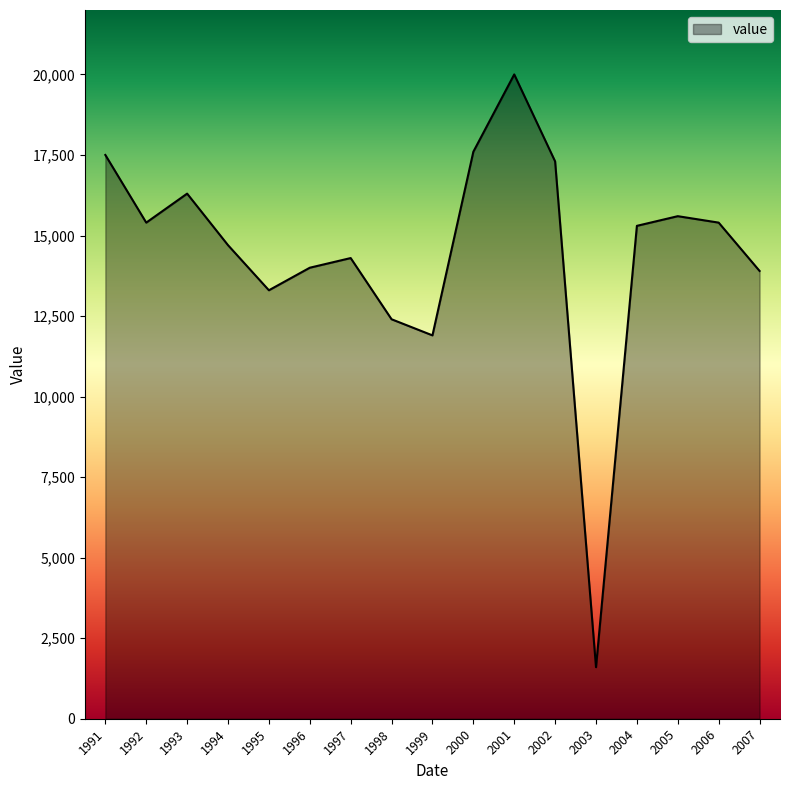

What is the change in value from 1996 to 2005?

+1600